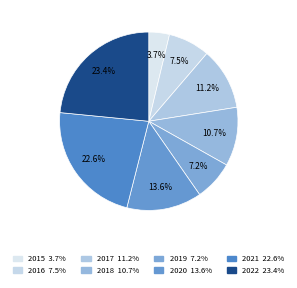

To the nearest percent, what percentage of the pie is 2015?

4%